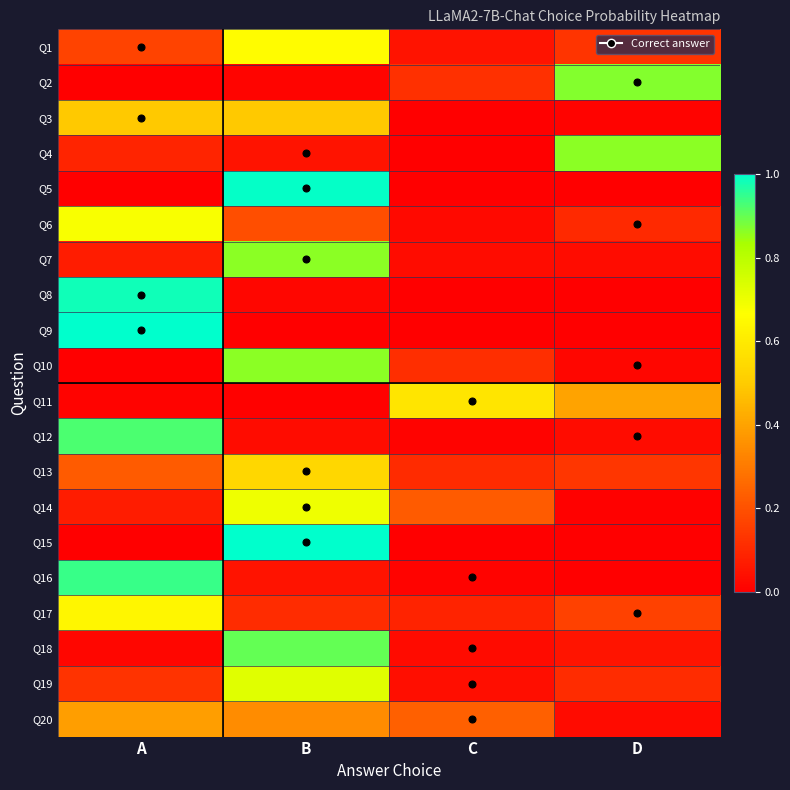

Reading left to right, what are all the values shown in this chart?

Q1: A=0.2	B=0.7	C=0.0	D=0.1
Q2: A=0.0	B=0.0	C=0.1	D=0.9
Q3: A=0.5	B=0.5	C=0.0	D=0.0
Q4: A=0.1	B=0.0	C=0.0	D=0.9
Q5: A=0.0	B=1.0	C=0.0	D=0.0
Q6: A=0.7	B=0.2	C=0.0	D=0.1
Q7: A=0.1	B=0.9	C=0.0	D=0.0
Q8: A=1.0	B=0.0	C=0.0	D=0.0
Q9: A=1.0	B=0.0	C=0.0	D=0.0
Q10: A=0.0	B=0.9	C=0.1	D=0.0
Q11: A=0.0	B=0.0	C=0.6	D=0.4
Q12: A=0.9	B=0.0	C=0.0	D=0.0
Q13: A=0.2	B=0.5	C=0.1	D=0.1
Q14: A=0.1	B=0.7	C=0.2	D=0.0
Q15: A=0.0	B=1.0	C=0.0	D=0.0
Q16: A=0.9	B=0.0	C=0.0	D=0.0
Q17: A=0.6	B=0.1	C=0.1	D=0.2
Q18: A=0.0	B=0.9	C=0.0	D=0.1
Q19: A=0.1	B=0.7	C=0.0	D=0.1
Q20: A=0.4	B=0.3	C=0.2	D=0.0